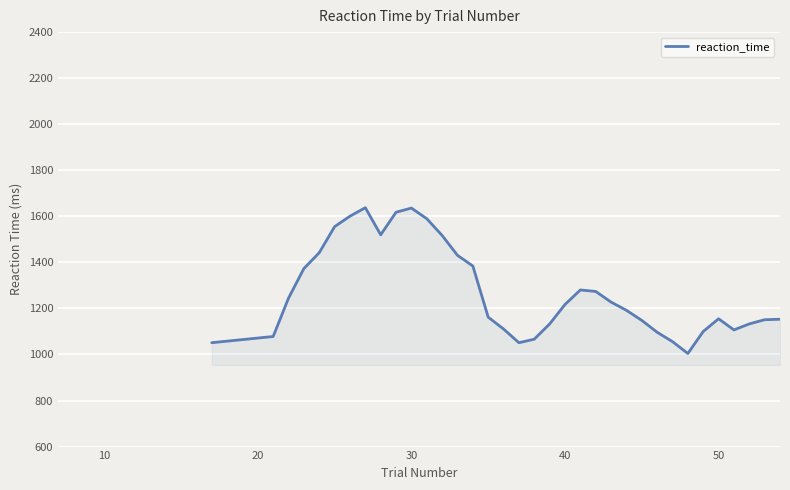

How many lines are shown in the chart?

1